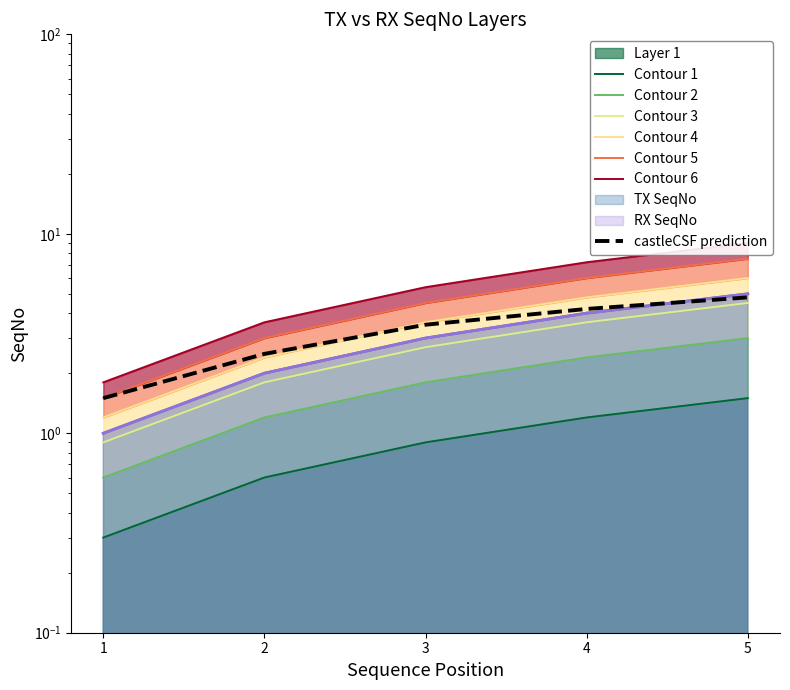

Is the value of TX SeqNo at 4 greater than the value of RX SeqNo at 5?

No